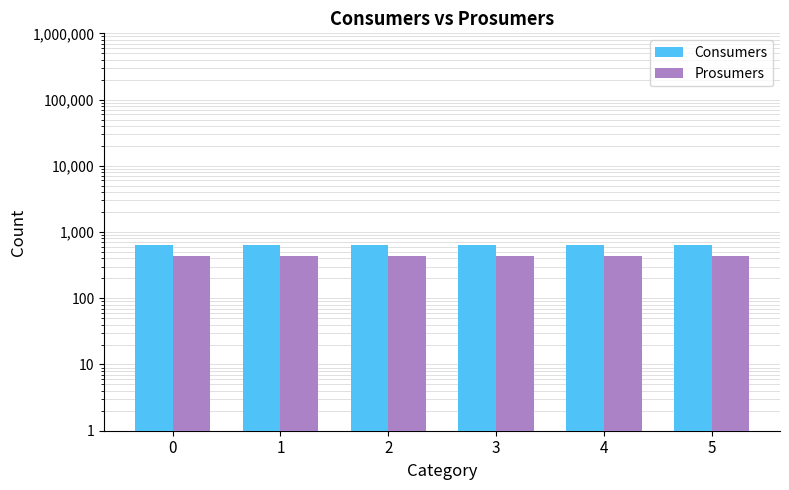

What are all the series names shown in the legend?

Consumers, Prosumers